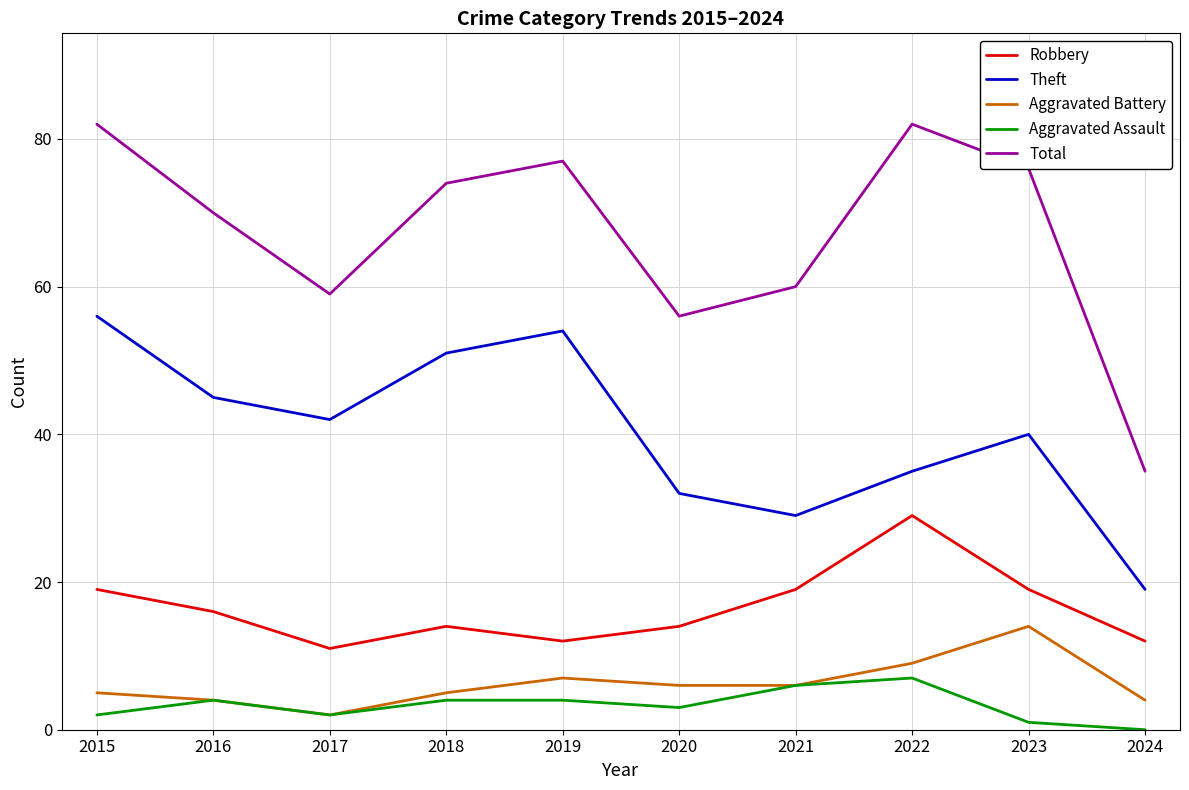

The value of Total at 2020 is 56. True or false?

True